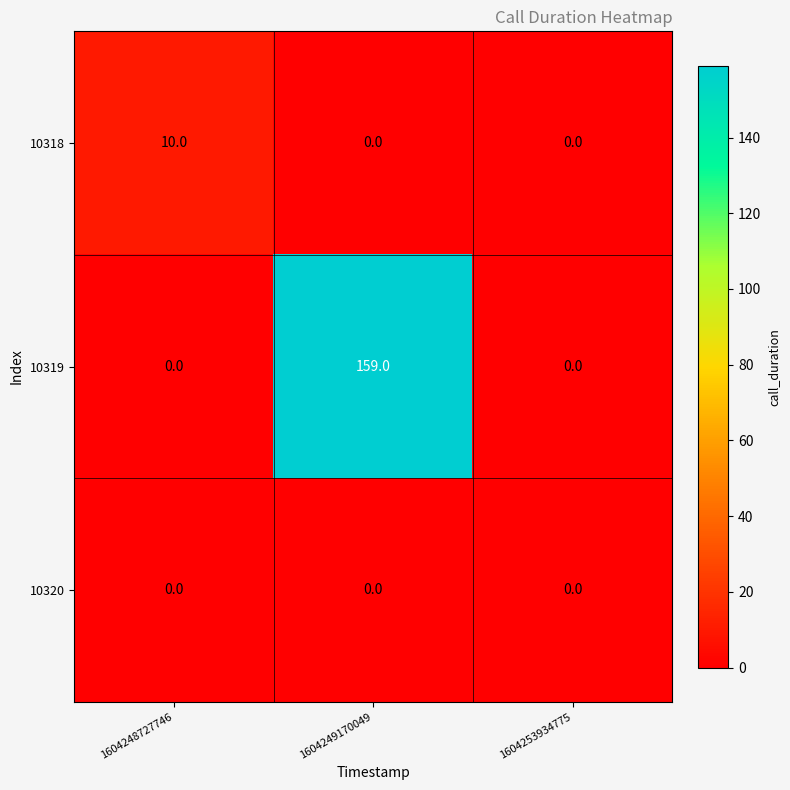

Which series has the largest total across all categories?

10319